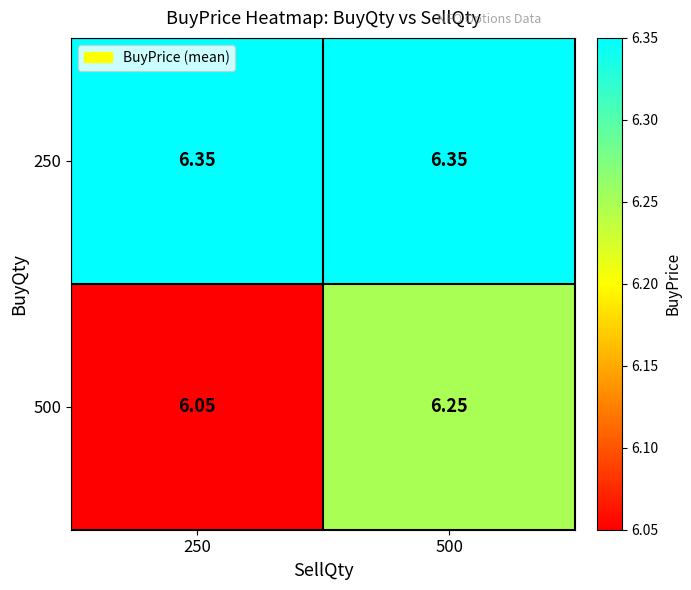

Is the value of 250 at 500 greater than the value of 500 at 500?

Yes